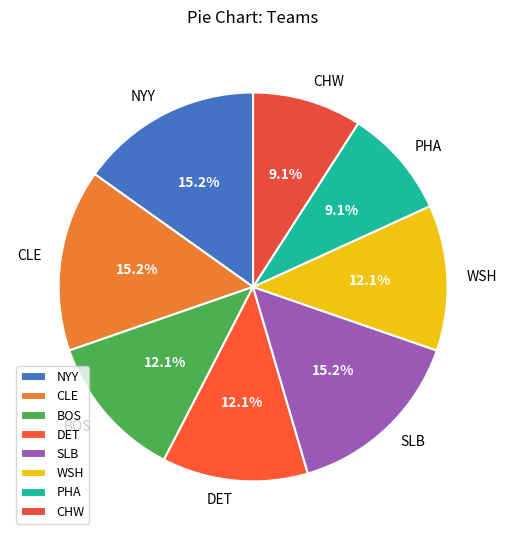

Which has a higher value, NYY or WSH?

NYY